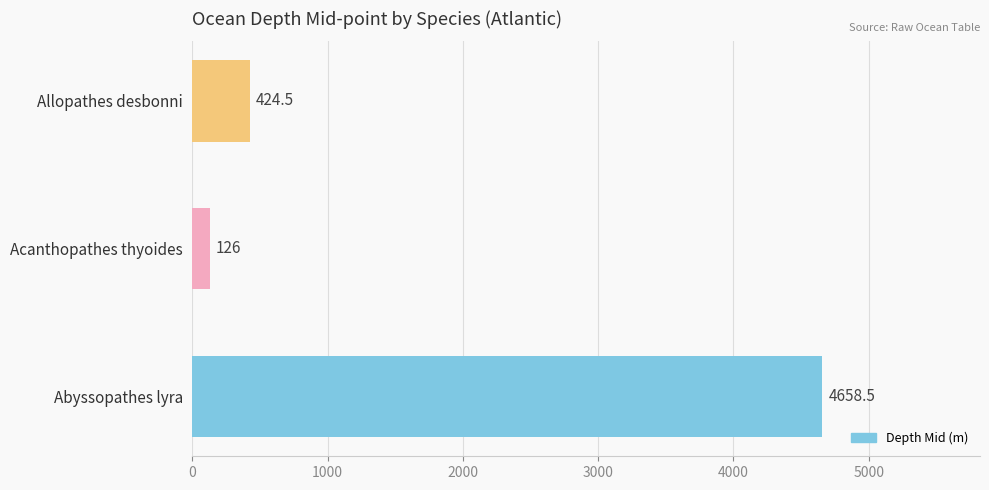

At which label is the value closest to 2392?

Allopathes desbonni